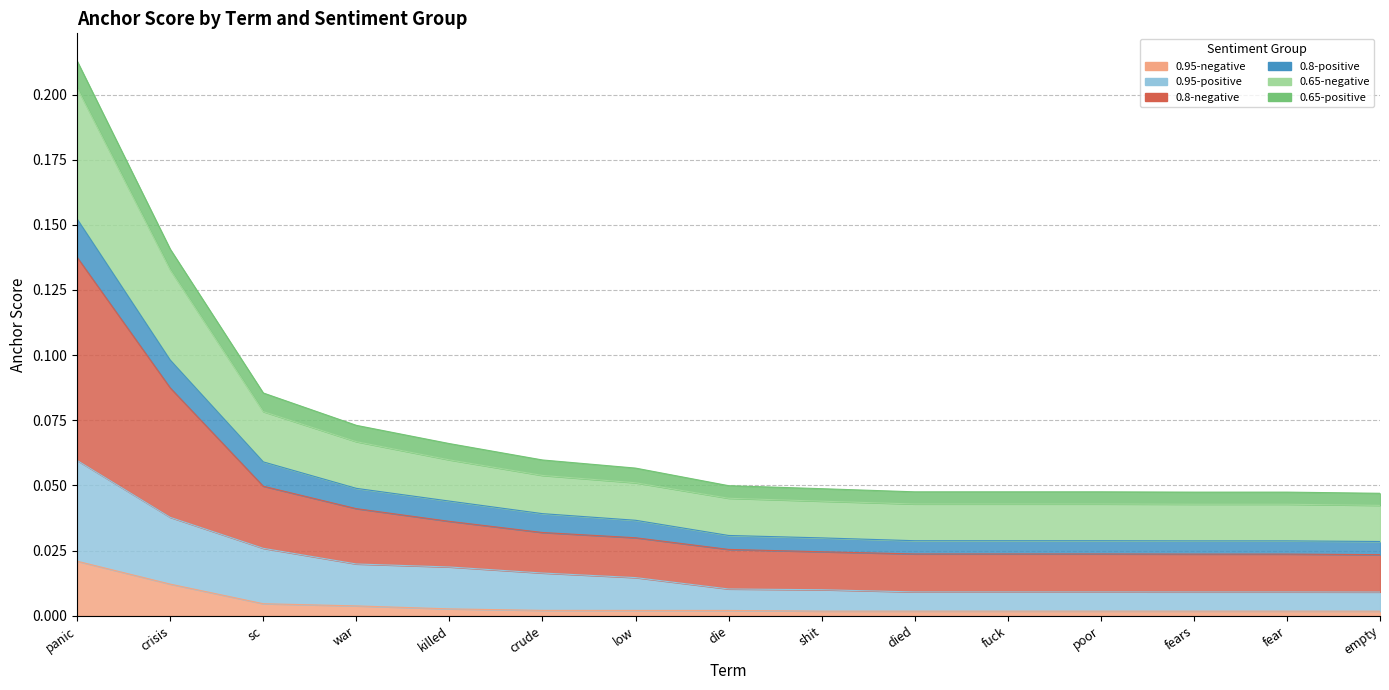

True or false: 0.65-negative and 0.95-positive intersect in this chart.

False